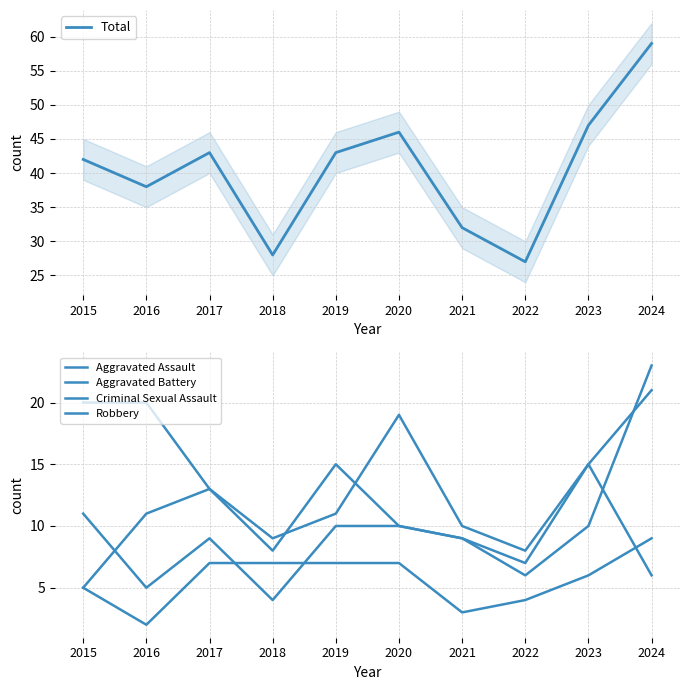

True or false: Robbery and Aggravated Assault cross at least once.

False